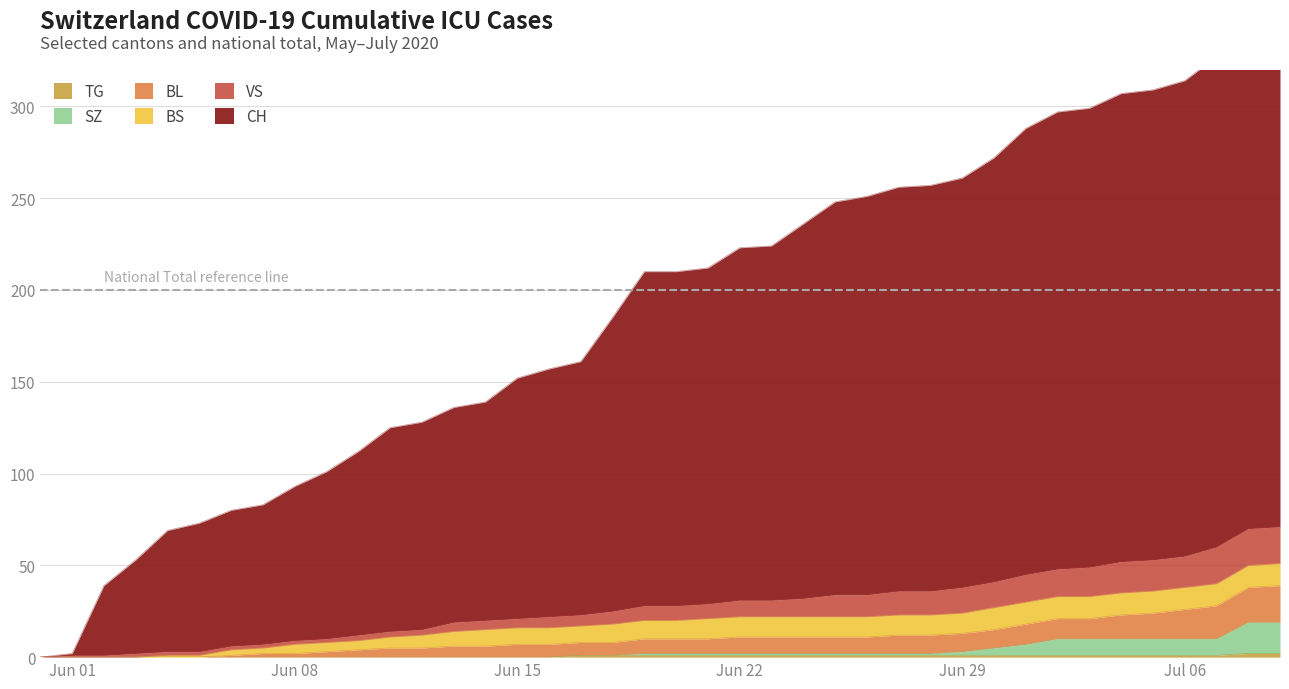

What position from the left is 2020-06-17?

18